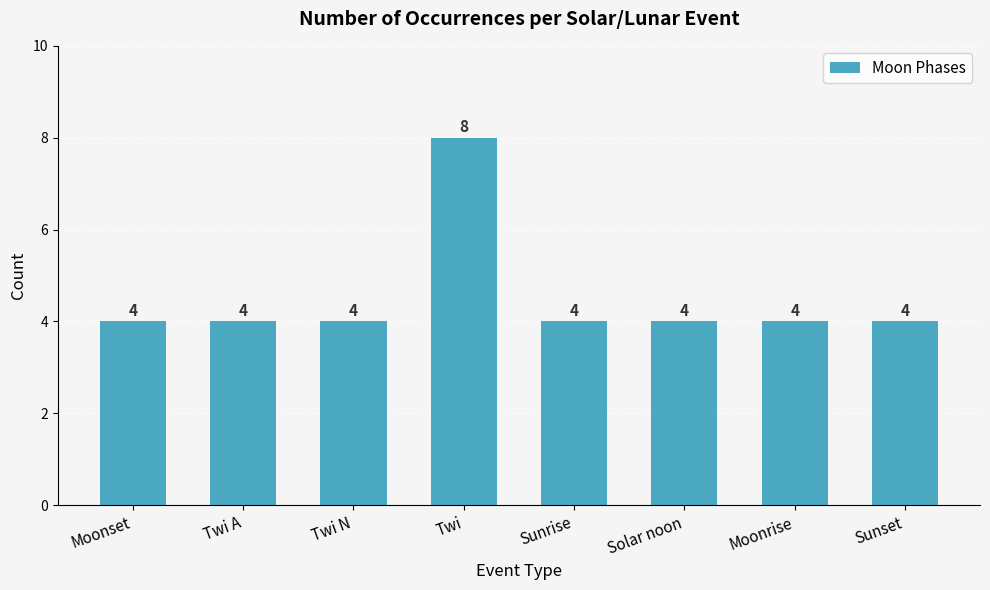

What is the label of the 5th bar from the left?

Sunrise